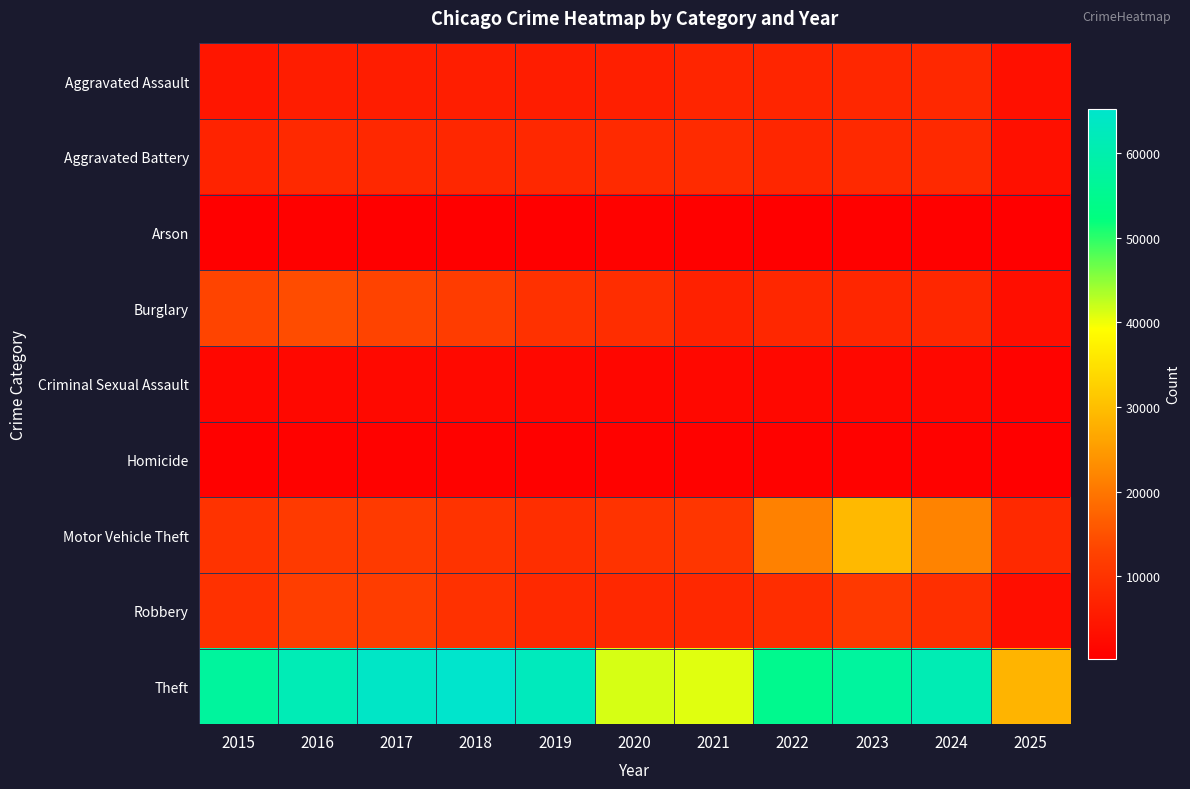

Reading right to left, list all the values displayed in this chart.

Aggravated Assault: 2025=3352	2024=7901	2023=7712	2022=7281	2021=7242	2020=6265	2019=5841	2018=6002	2017=5793	2016=5713	2015=4480
Aggravated Battery: 2025=3466	2024=8183	2023=8079	2022=7495	2021=8346	2020=8320	2019=7858	2018=7734	2017=7845	2016=8085	2015=7018
Arson: 2025=199	2024=483	2023=513	2022=422	2021=530	2020=588	2019=376	2018=373	2017=444	2016=515	2015=448
Burglary: 2025=3016	2024=7651	2023=7485	2022=7594	2021=6661	2020=8758	2019=9638	2018=11747	2017=13001	2016=14289	2015=13184
Criminal Sexual Assault: 2025=869	2024=1768	2023=1868	2022=1839	2021=1754	2020=1504	2019=1929	2018=2051	2017=1993	2016=1868	2015=1713
Homicide: 2025=205	2024=587	2023=632	2022=728	2021=806	2020=787	2019=499	2018=588	2017=672	2016=786	2015=496
Motor Vehicle Theft: 2025=8147	2024=21701	2023=29254	2022=21472	2021=10604	2020=9960	2019=8978	2018=9985	2017=11380	2016=11285	2015=10068
Robbery: 2025=3053	2024=9119	2023=11052	2022=8964	2021=7920	2020=7855	2019=7995	2018=9681	2017=11881	2016=11960	2015=9638
Theft: 2025=28448	2024=61246	2023=57486	2022=54899	2021=40820	2020=41350	2019=62499	2018=65290	2017=64386	2016=61624	2015=57352